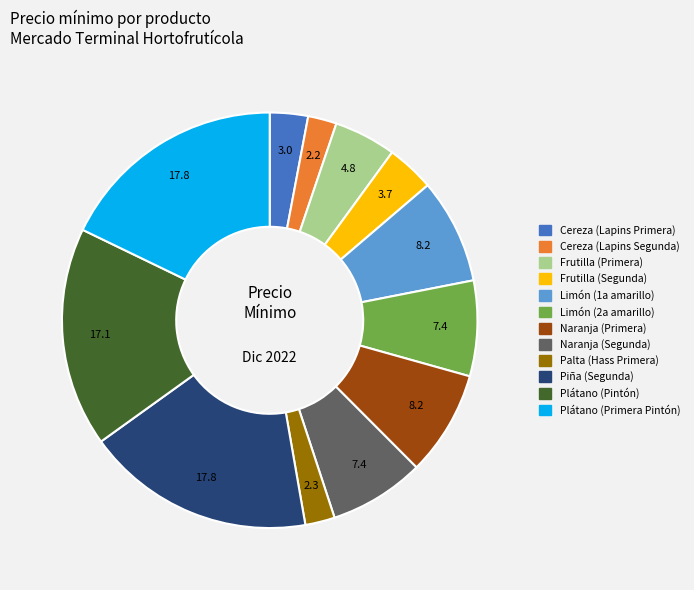

True or false: Frutilla (Segunda) accounts for 4% of the total.

True